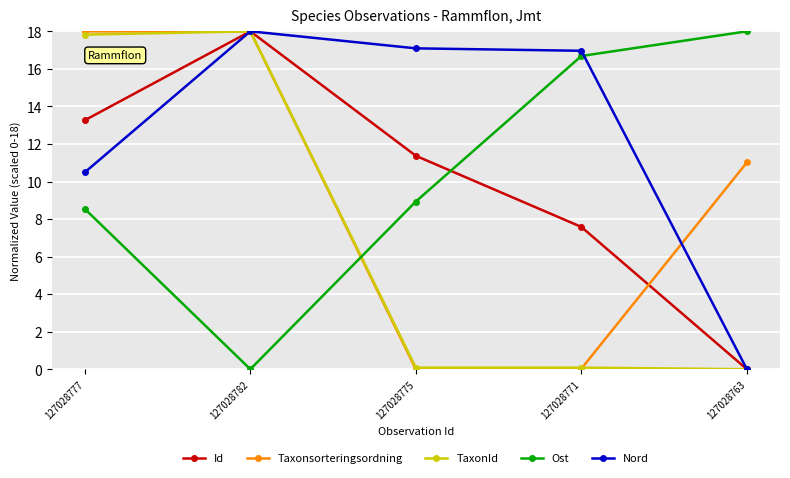

What is the value of the Nord point at the 3rd from the left?

17.1